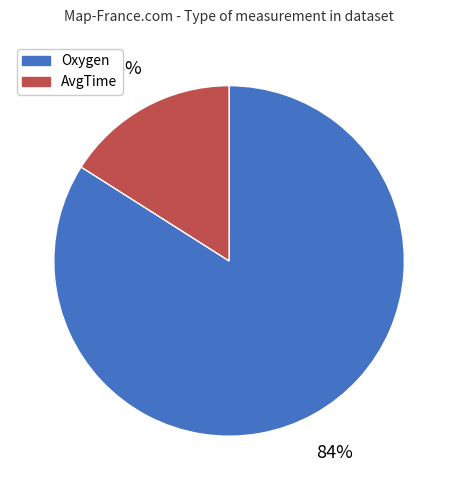

Count the number of slices in the pie.

2